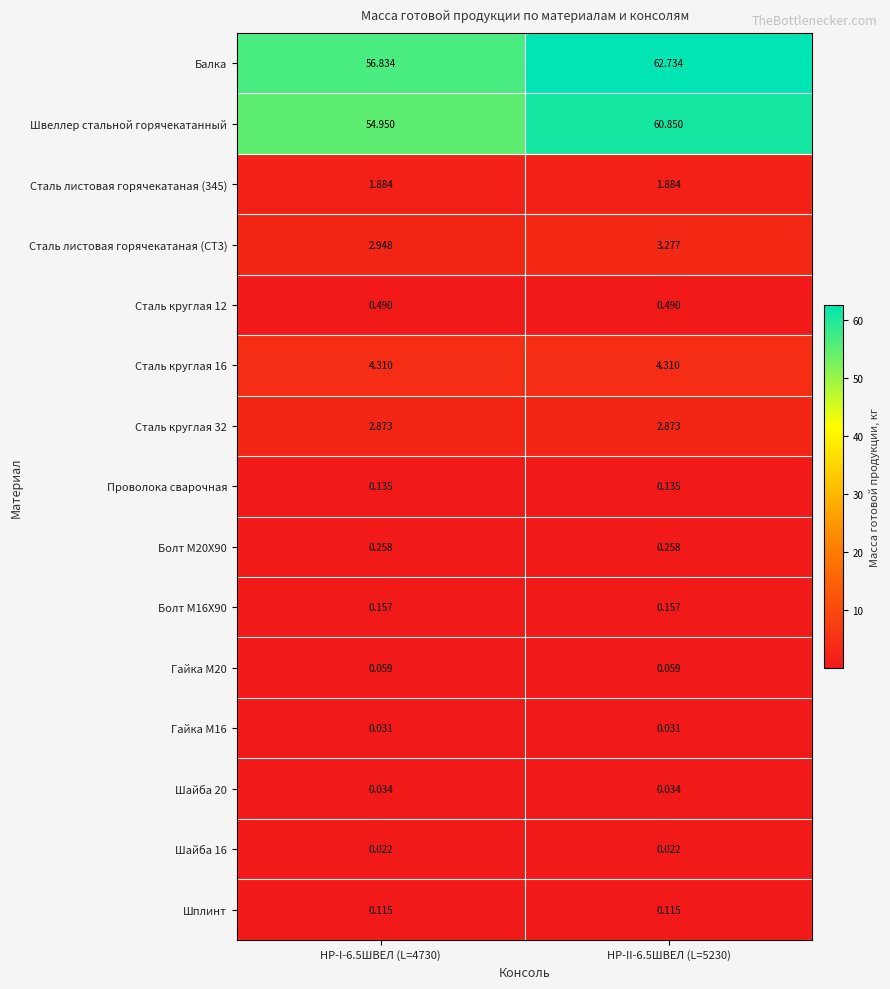

Is the value of Болт M16X90 at НР-I-6.5ШВЕЛ (L=4730) greater than the value of Проволока сварочная at НР-I-6.5ШВЕЛ (L=4730)?

Yes